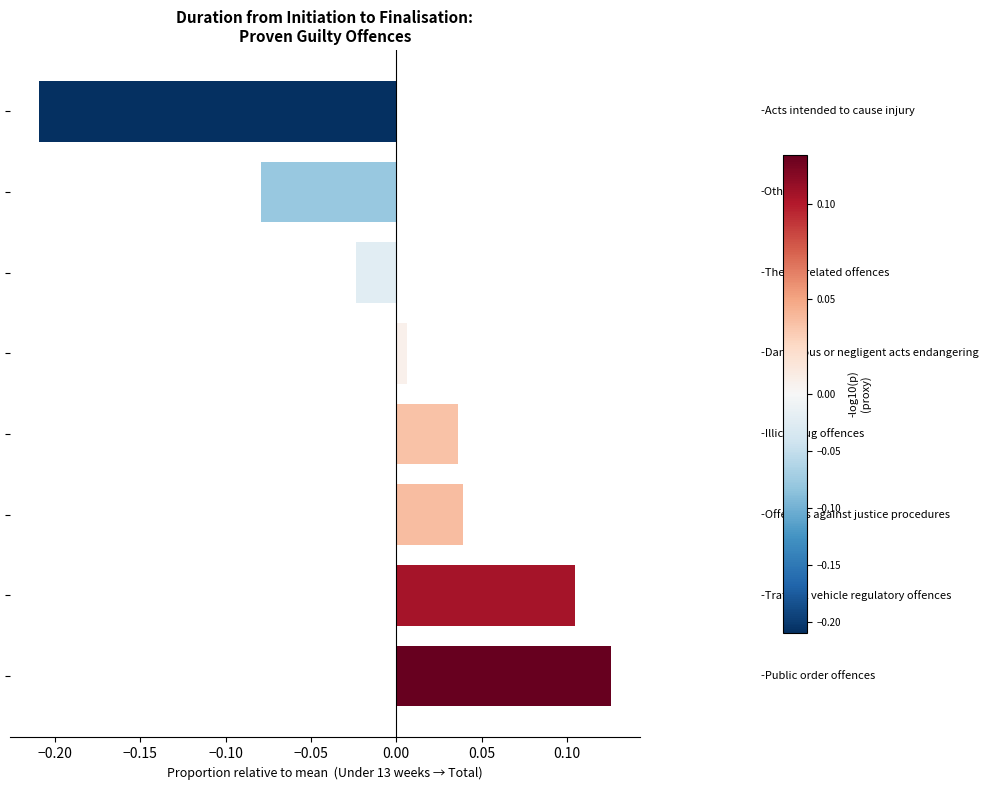

What is the difference between the maximum and minimum values?

0.3